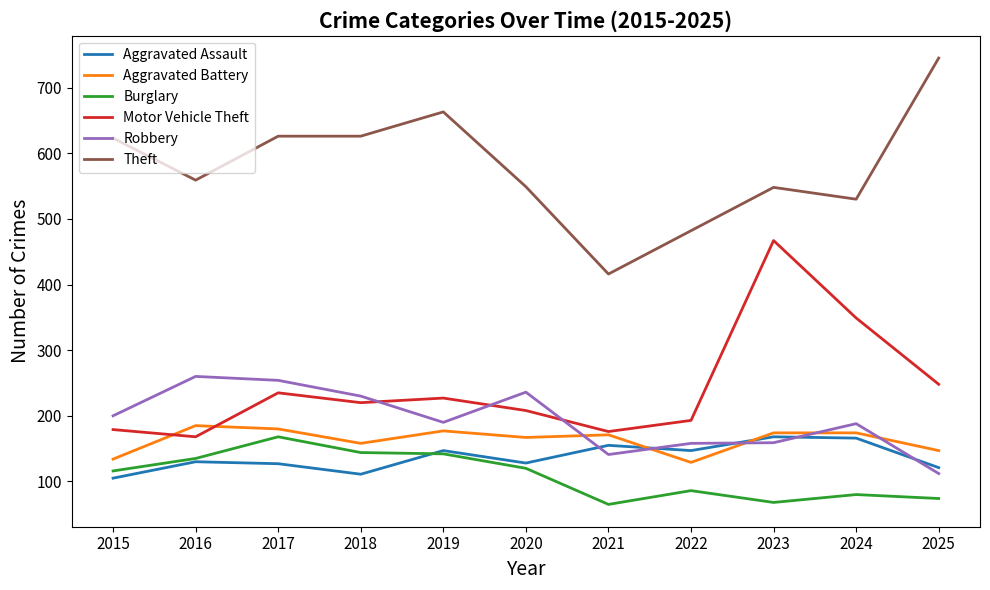

Which series has the largest total across all categories?

Theft